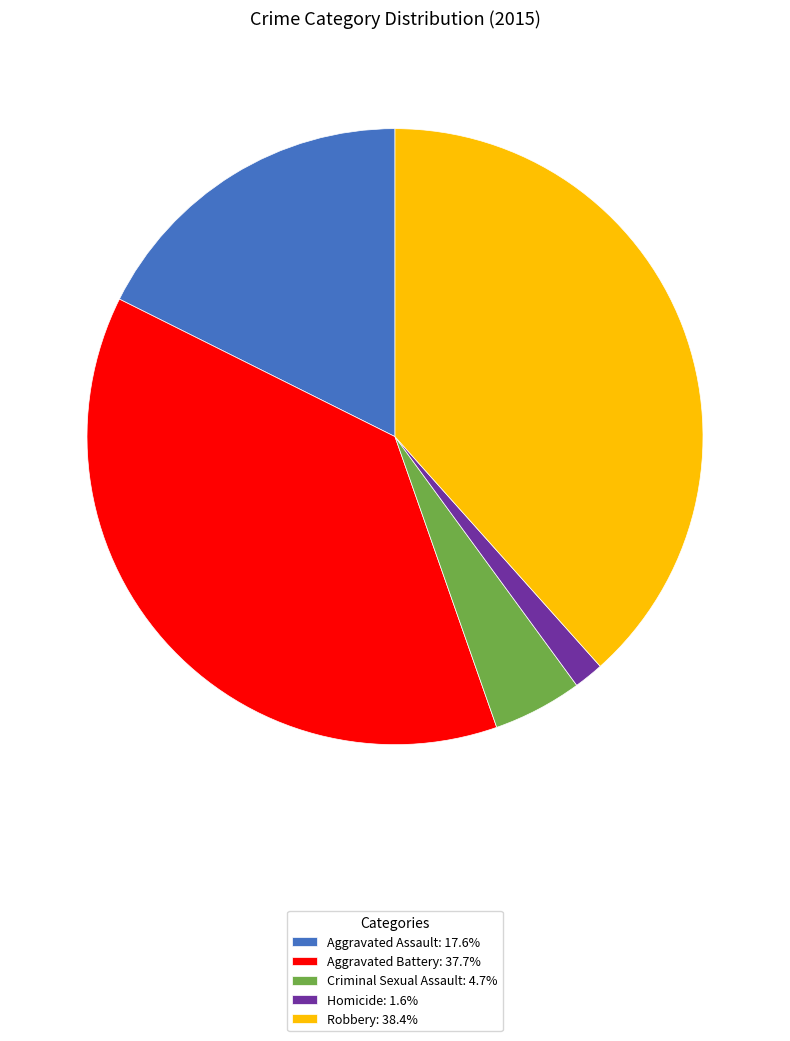

Combined, do Aggravated Battery: 37.7% and Robbery: 38.4% account for over 50%?

Yes